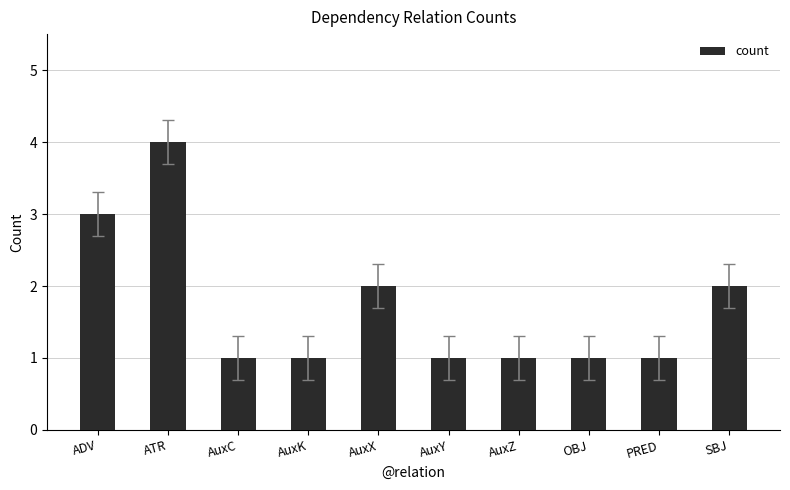

What is the maximum value shown in the chart?

4